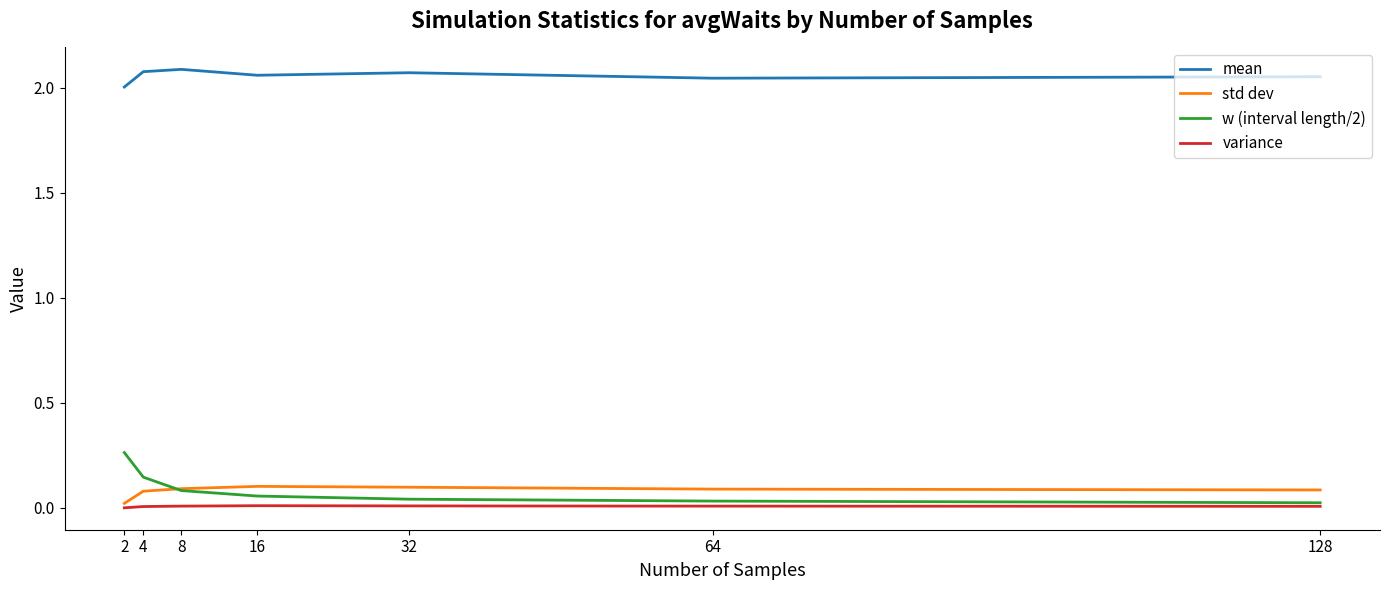

True or false: variance and std dev cross at least once.

False